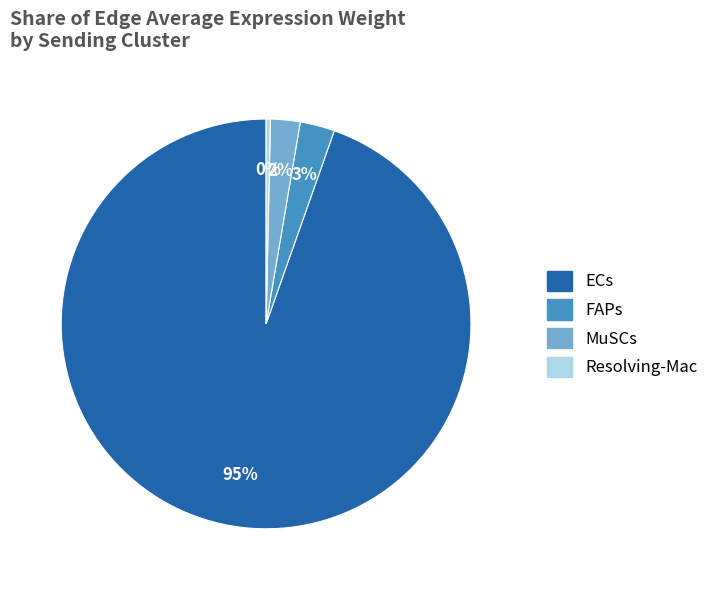

Is it true that FAPs is 15% of the pie?

False